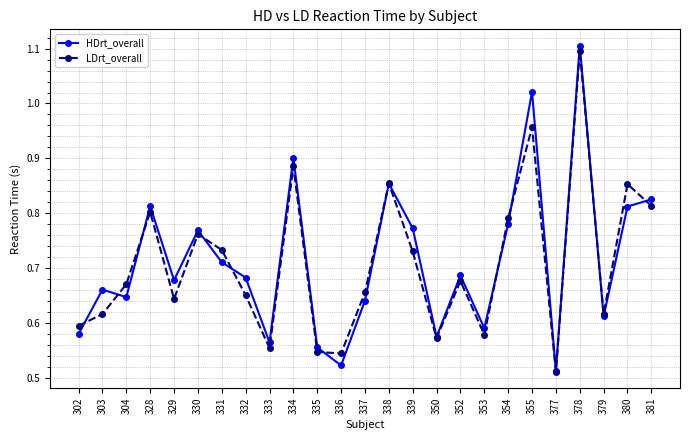

How many distinct data groups are displayed?

2